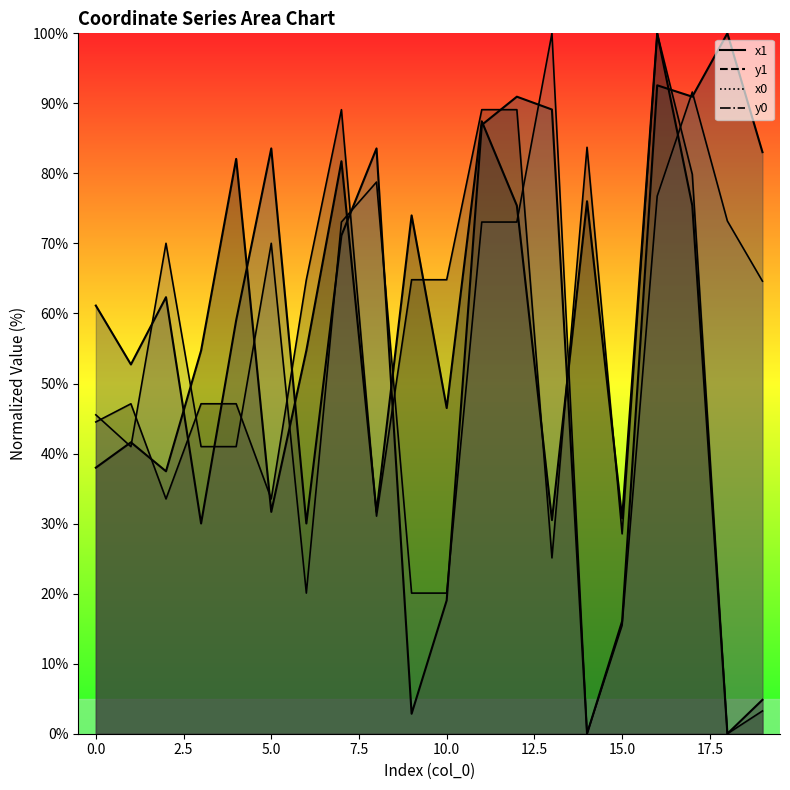

What is the value of the y0 point at the 17th from the left?

76.8